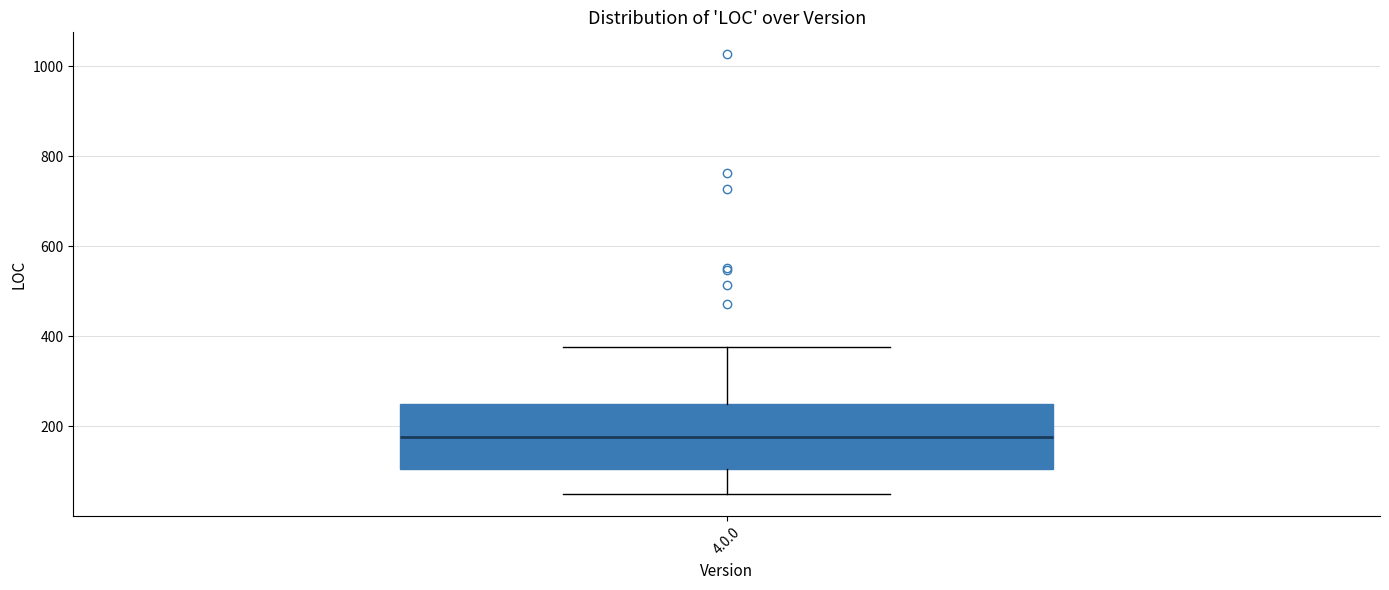

Read this box plot against the y-axis: the position of the median line, the range covered by the box, and the ends of both whiskers. The values are not printed on the chart, so give them approximately, as read against the axis.

median 180, box 100 to 240, whiskers 60 to 380